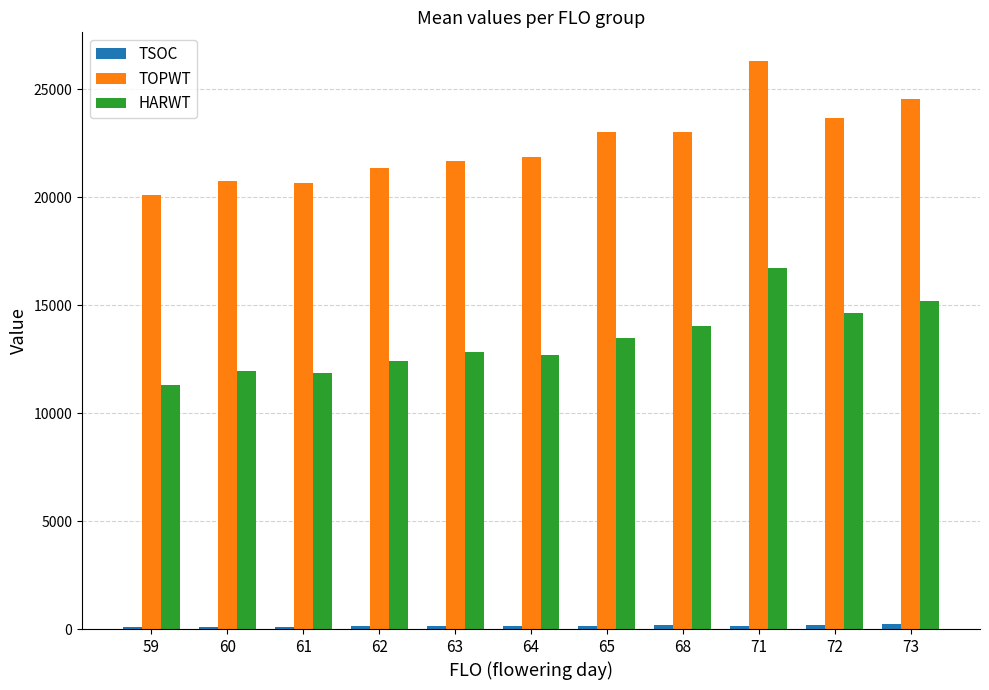

Is it true that HARWT equals 3799.6 at 63?

False